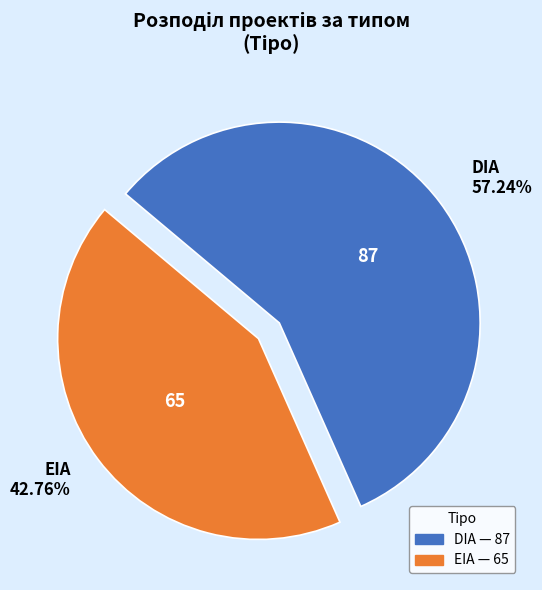

Which category accounts for the majority?

DIA